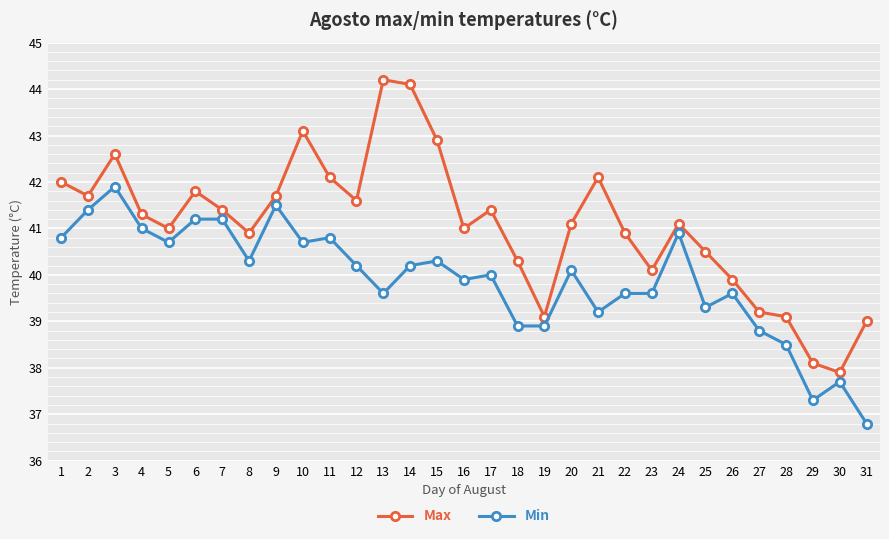

True or false: Max has more than 0 points higher than both neighbors.

True